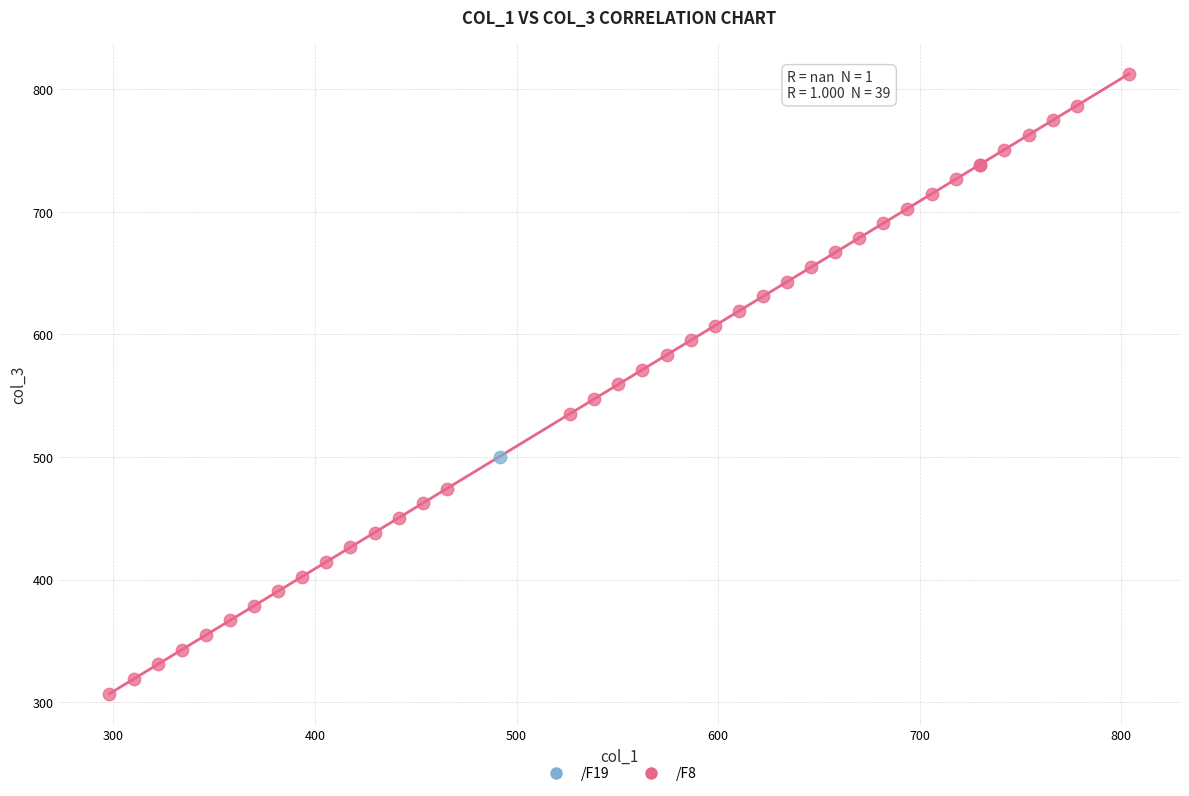

What are all the series names shown in the legend?

/F19, /F8